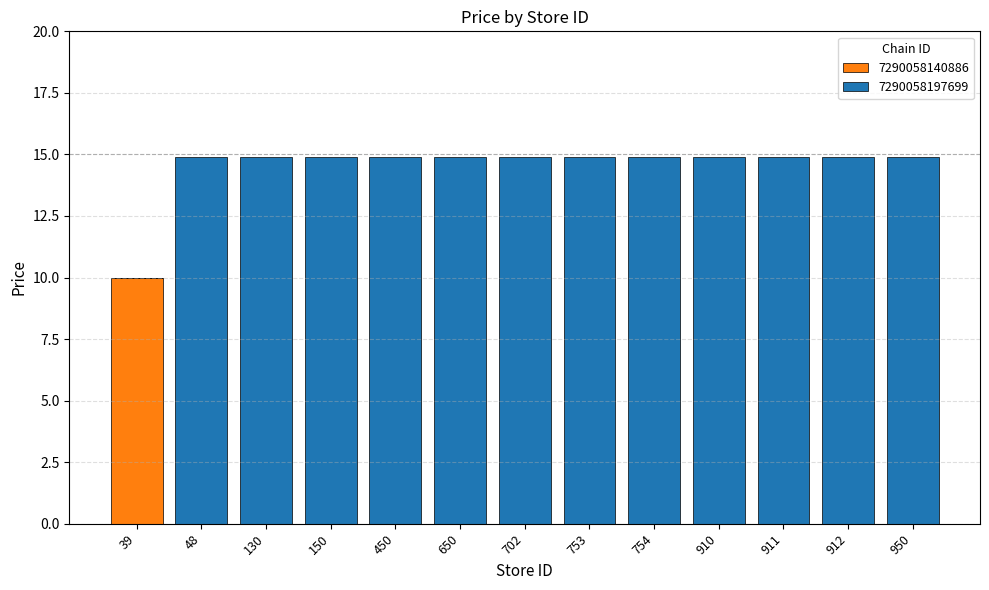

At which label does 7290058140886 reach its peak?

39